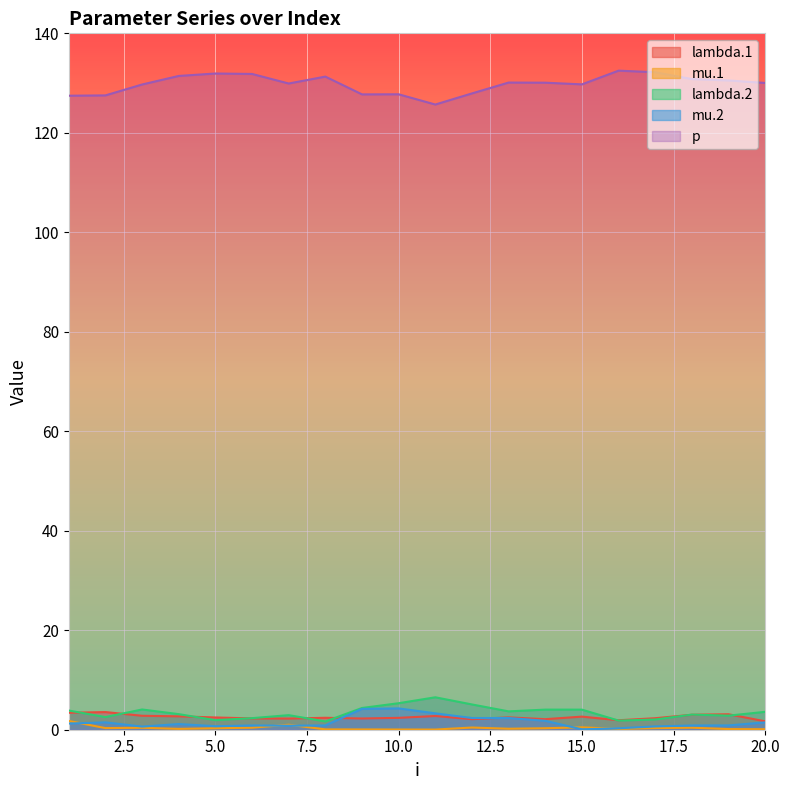

True or false: lambda.1 and p cross at least once.

False